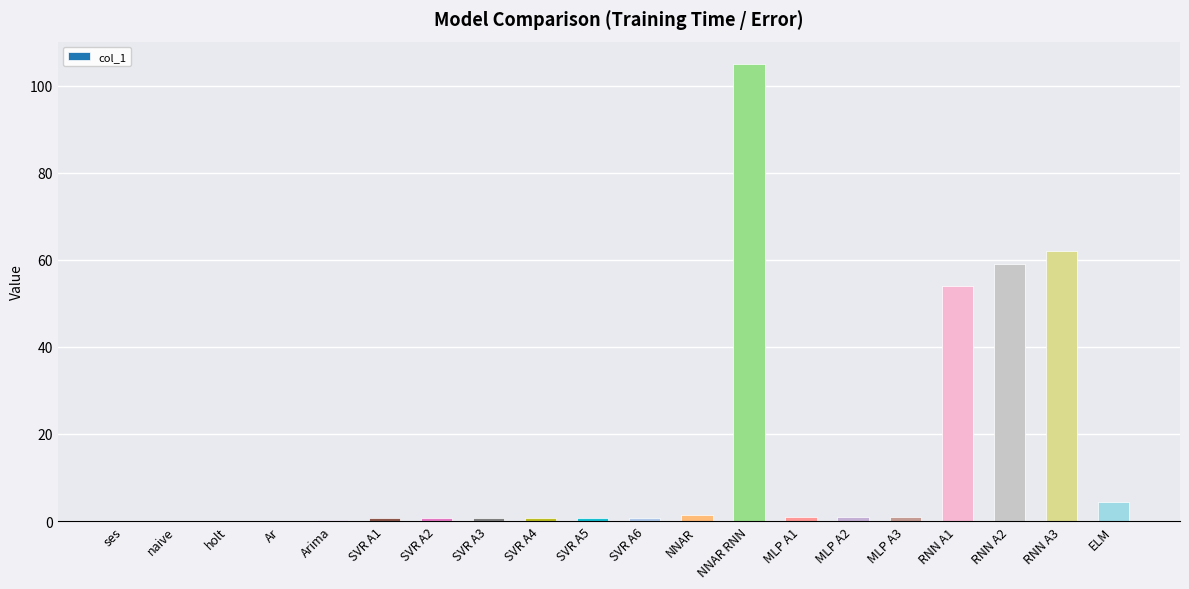

The chart shows a value of 0.6 at SVR A6. True or false?

True